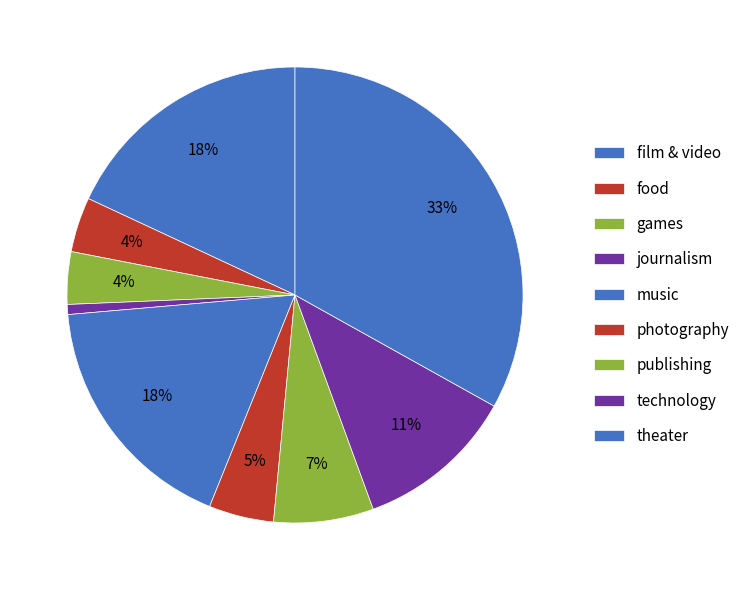

What is the smallest slice in the pie chart?

journalism